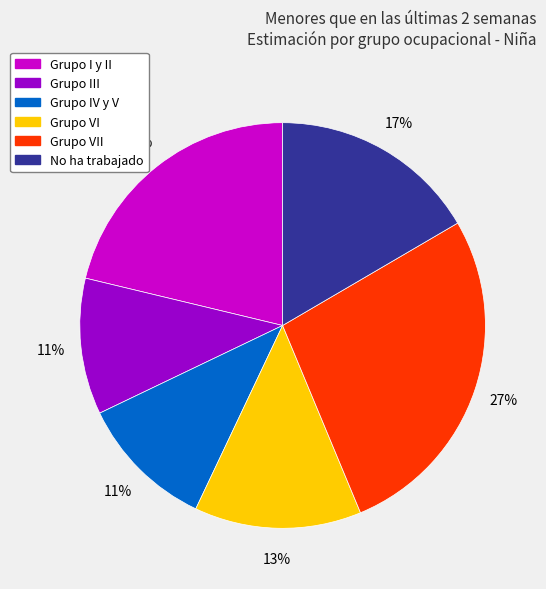

To the nearest percent, what is the average slice percentage?

17%